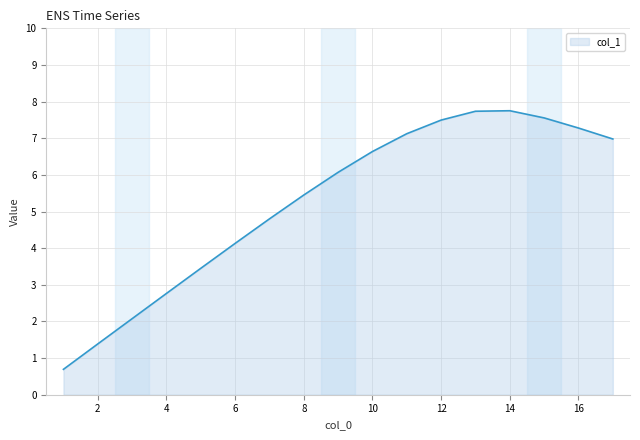

What is the difference between the maximum and minimum values?

7.1